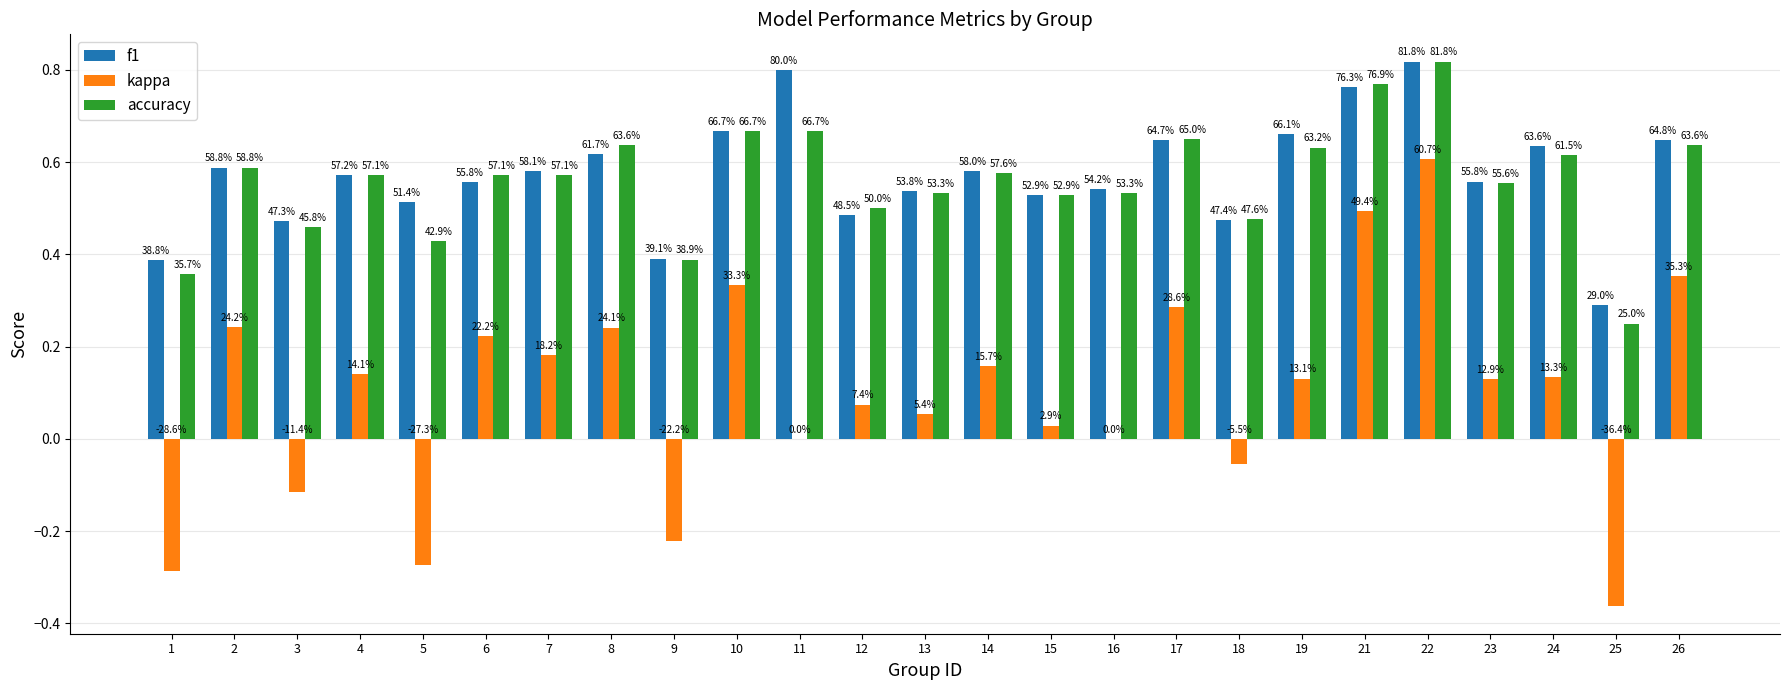

What is the approximate value of accuracy at 3?

0.5